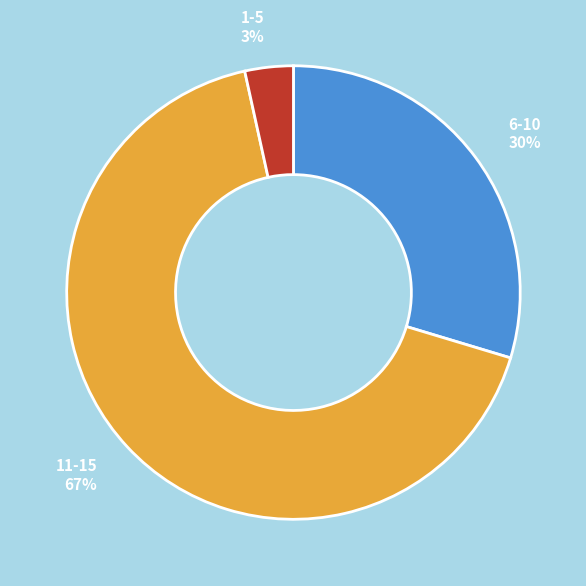

Which has a higher value, 1-5 or 11-15?

11-15